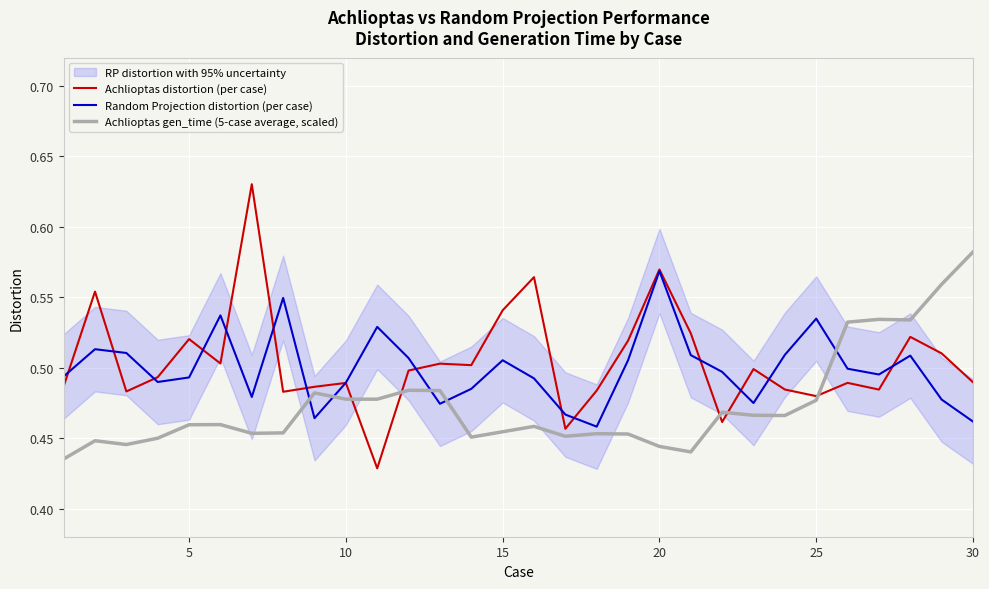

Which category has the highest value in the Random Projection distortion (per case) series?

20